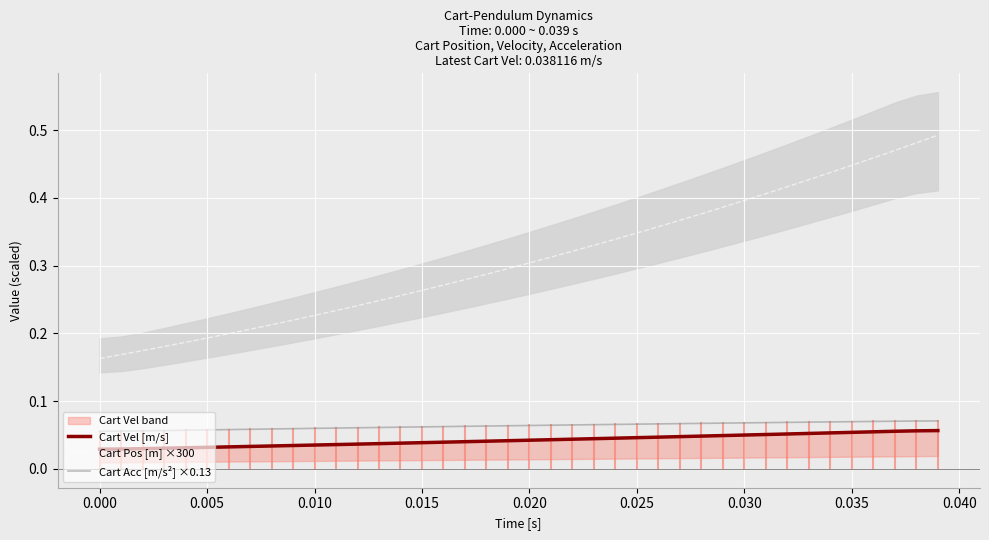

Is this an area chart (filled region under the line)?

No